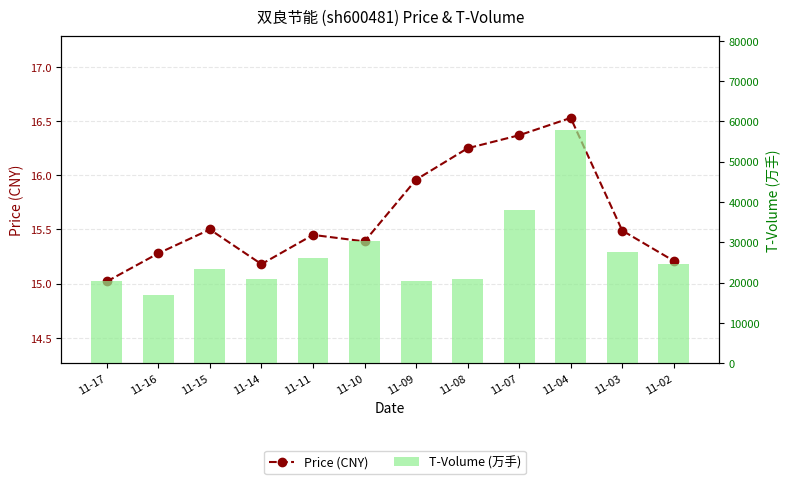

How many values in the T-Volume (万手) series are below 24706?

6